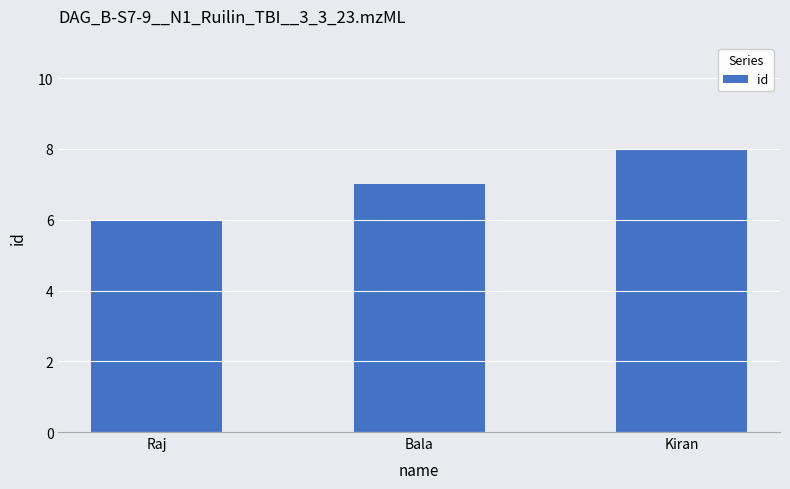

Between Bala and Kiran, which is larger?

Kiran